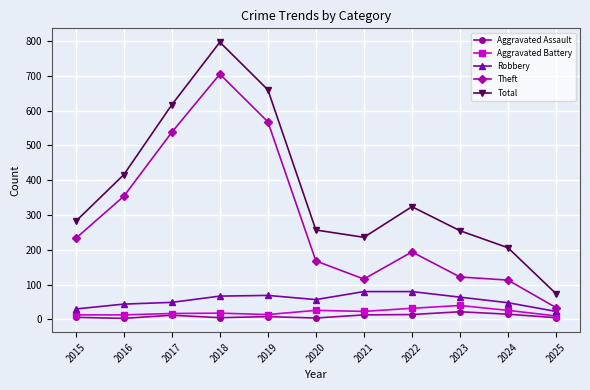

True or false: Total and Aggravated Assault cross at least once.

False